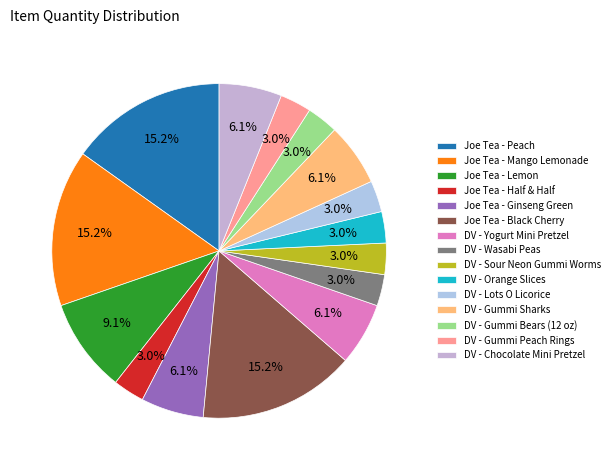

Which category has the smallest portion of the pie?

Joe Tea - Half & Half